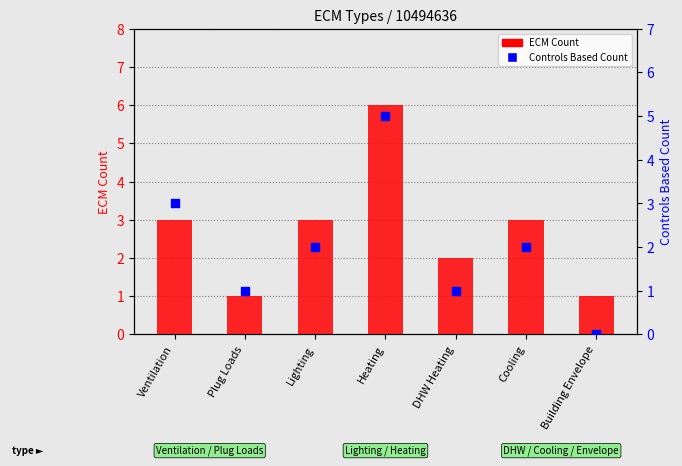

What are all the series names shown in the legend?

ECM Count, Controls Based Count